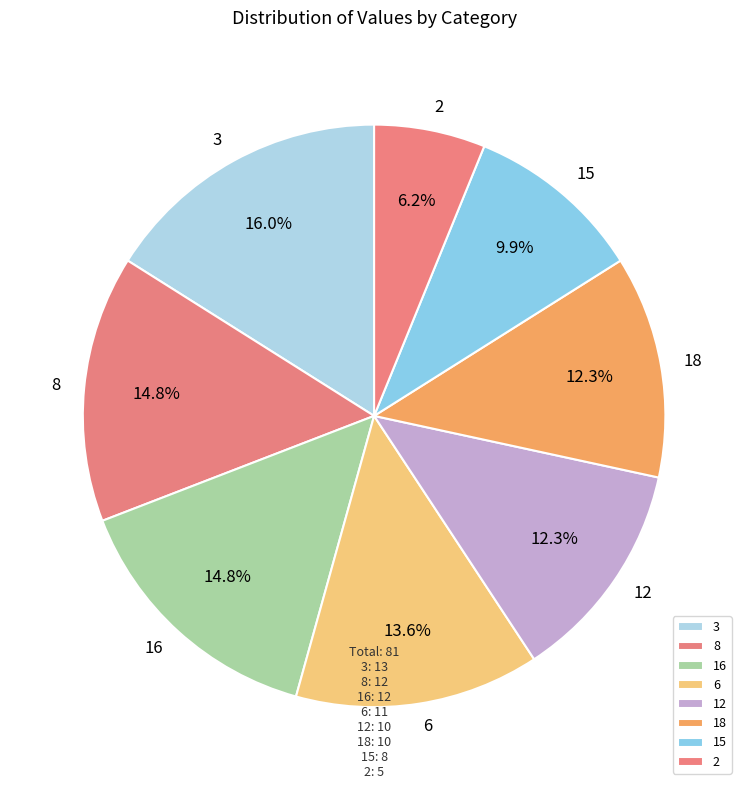

Is the sum of 6 and 2 greater than half?

No